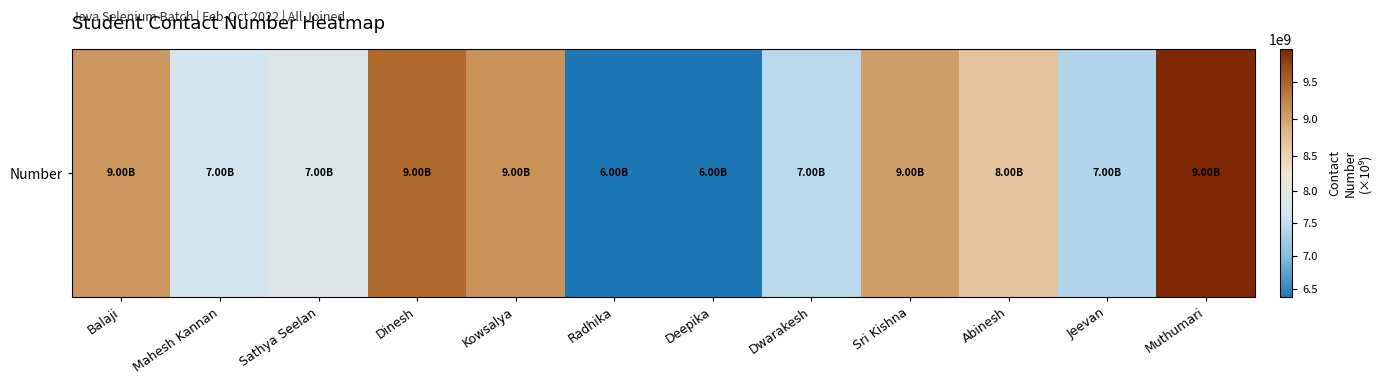

What is the greatest value displayed?

9944601057